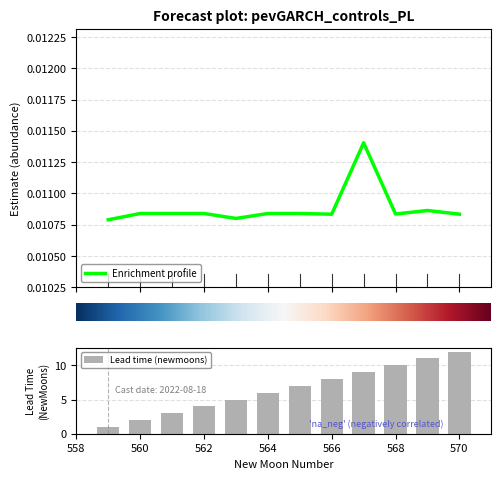

List the series in order of their overall mean, highest first.

Lead time (newmoons), Enrichment profile